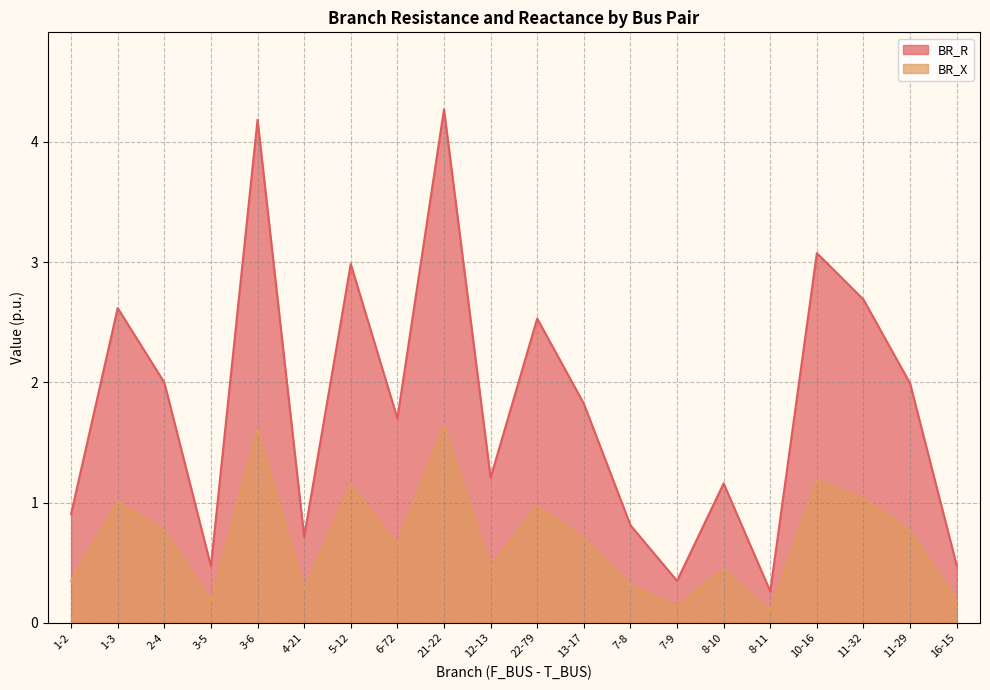

What is the value of the BR_R point at the 7th from the left?

3.0